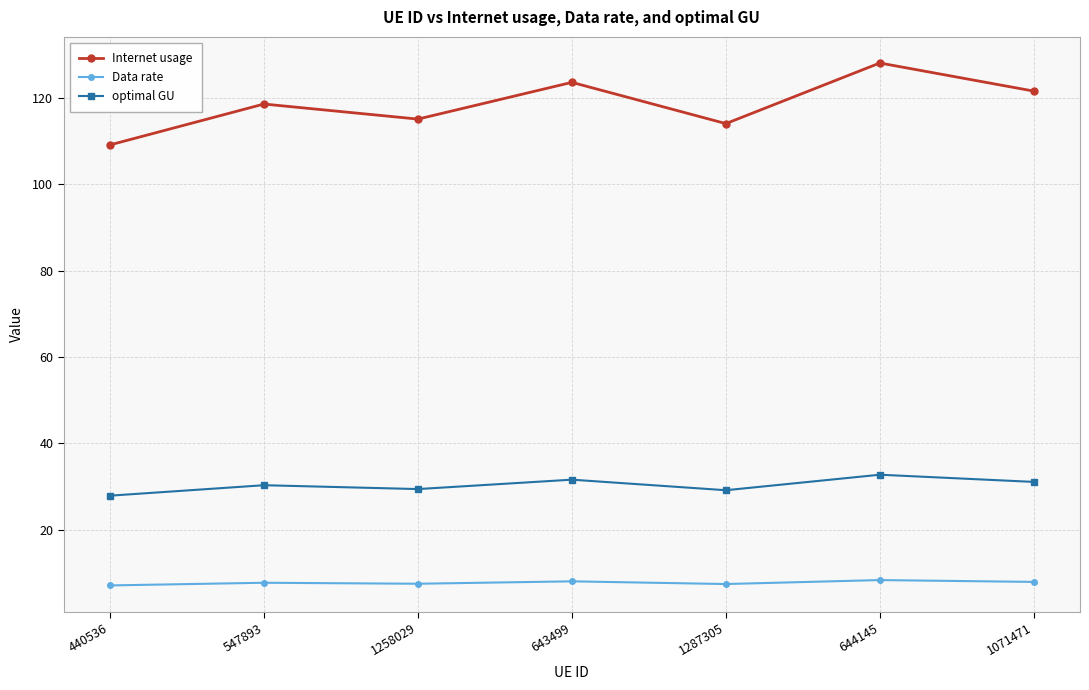

True or false: Data rate has a value of 7.5 at 1258029.

True